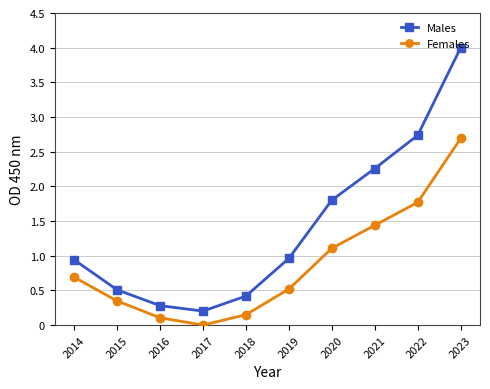

What is the total value across all series at 2022?

4.5